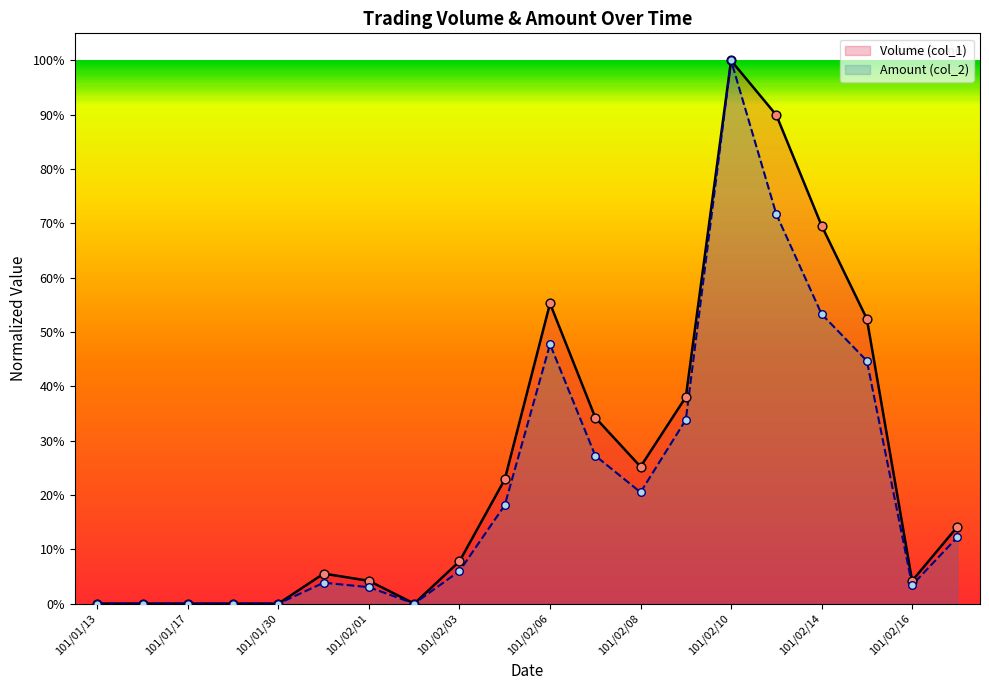

Is the value of Amount (col_2) at 101/02/02 greater than the value of Volume (col_1) at 101/02/10?

No